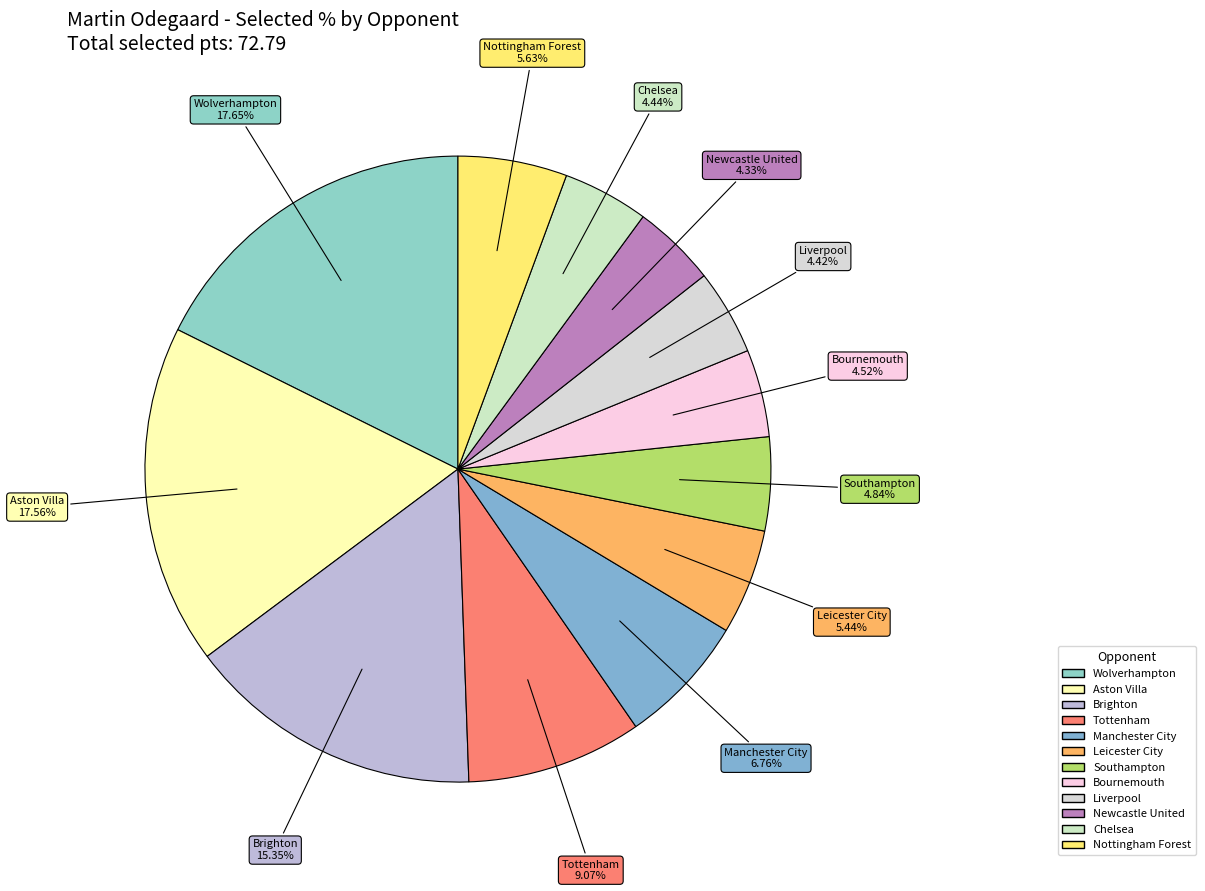

Count the number of slices in the pie.

12